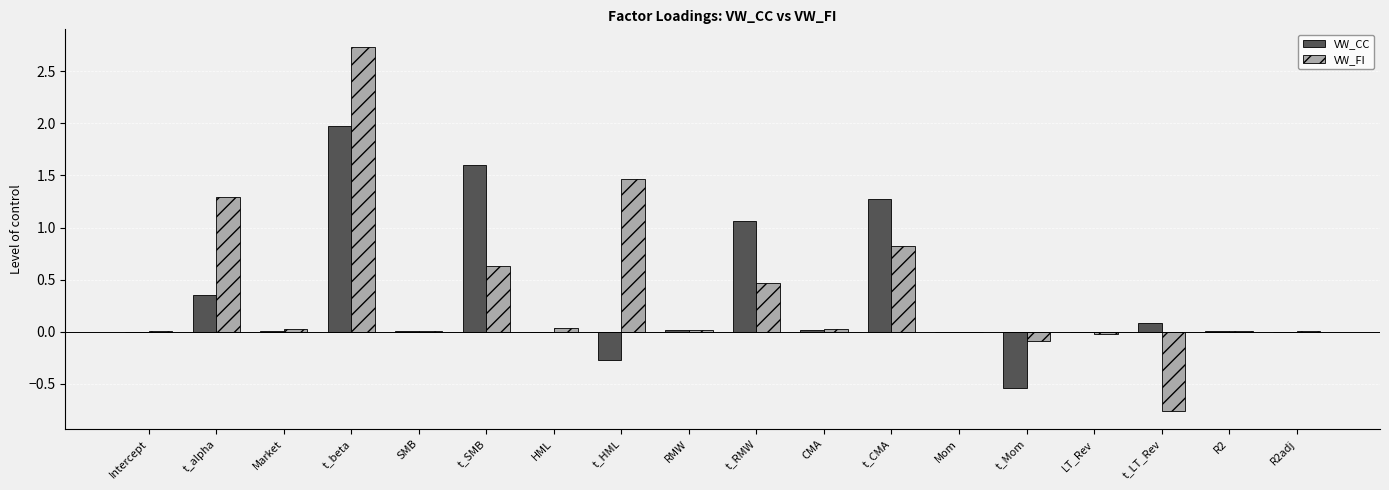

How many groups of bars are there?

18